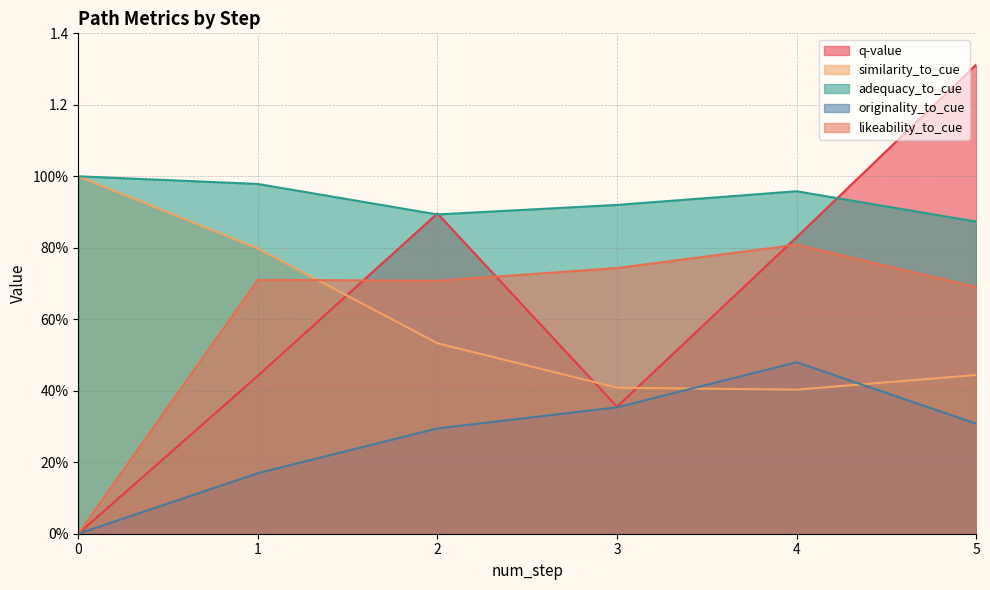

Is the value of q-value at 4 greater than the value of likeability_to_cue at 2?

Yes